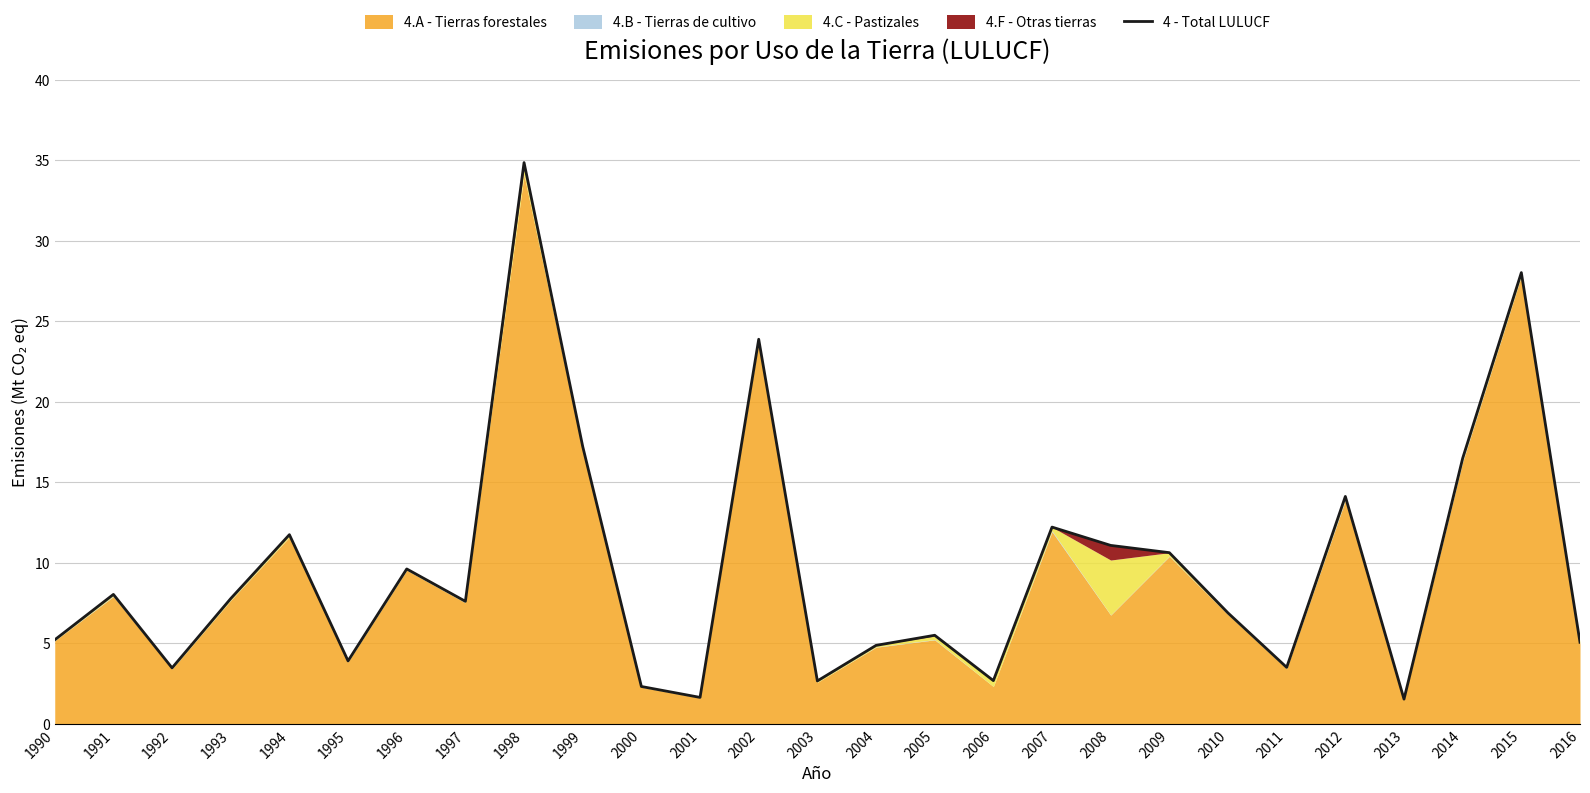

What is the value of the 8th point from the left?

7.6